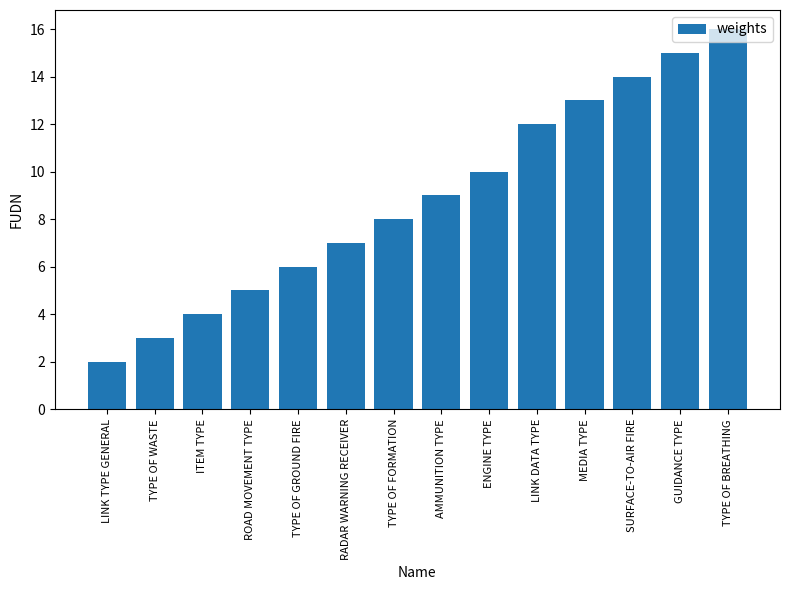

What is the smallest value displayed?

2